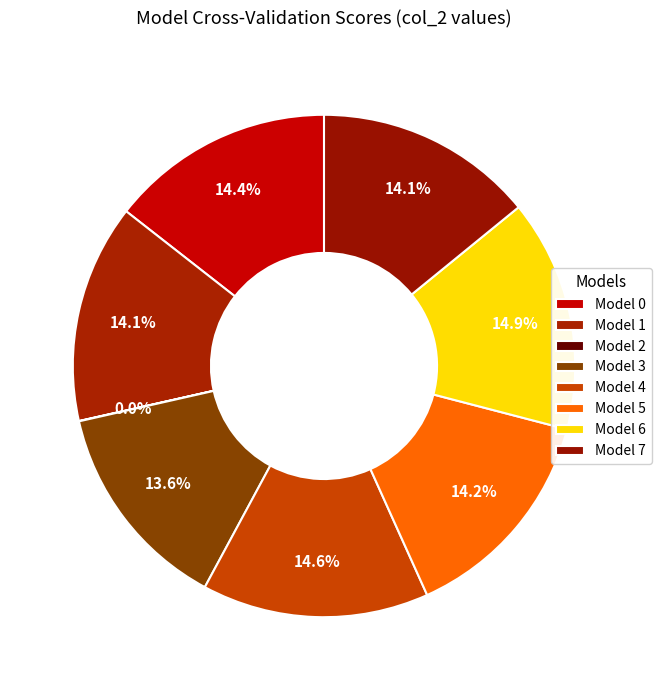

Which slice is the largest?

6